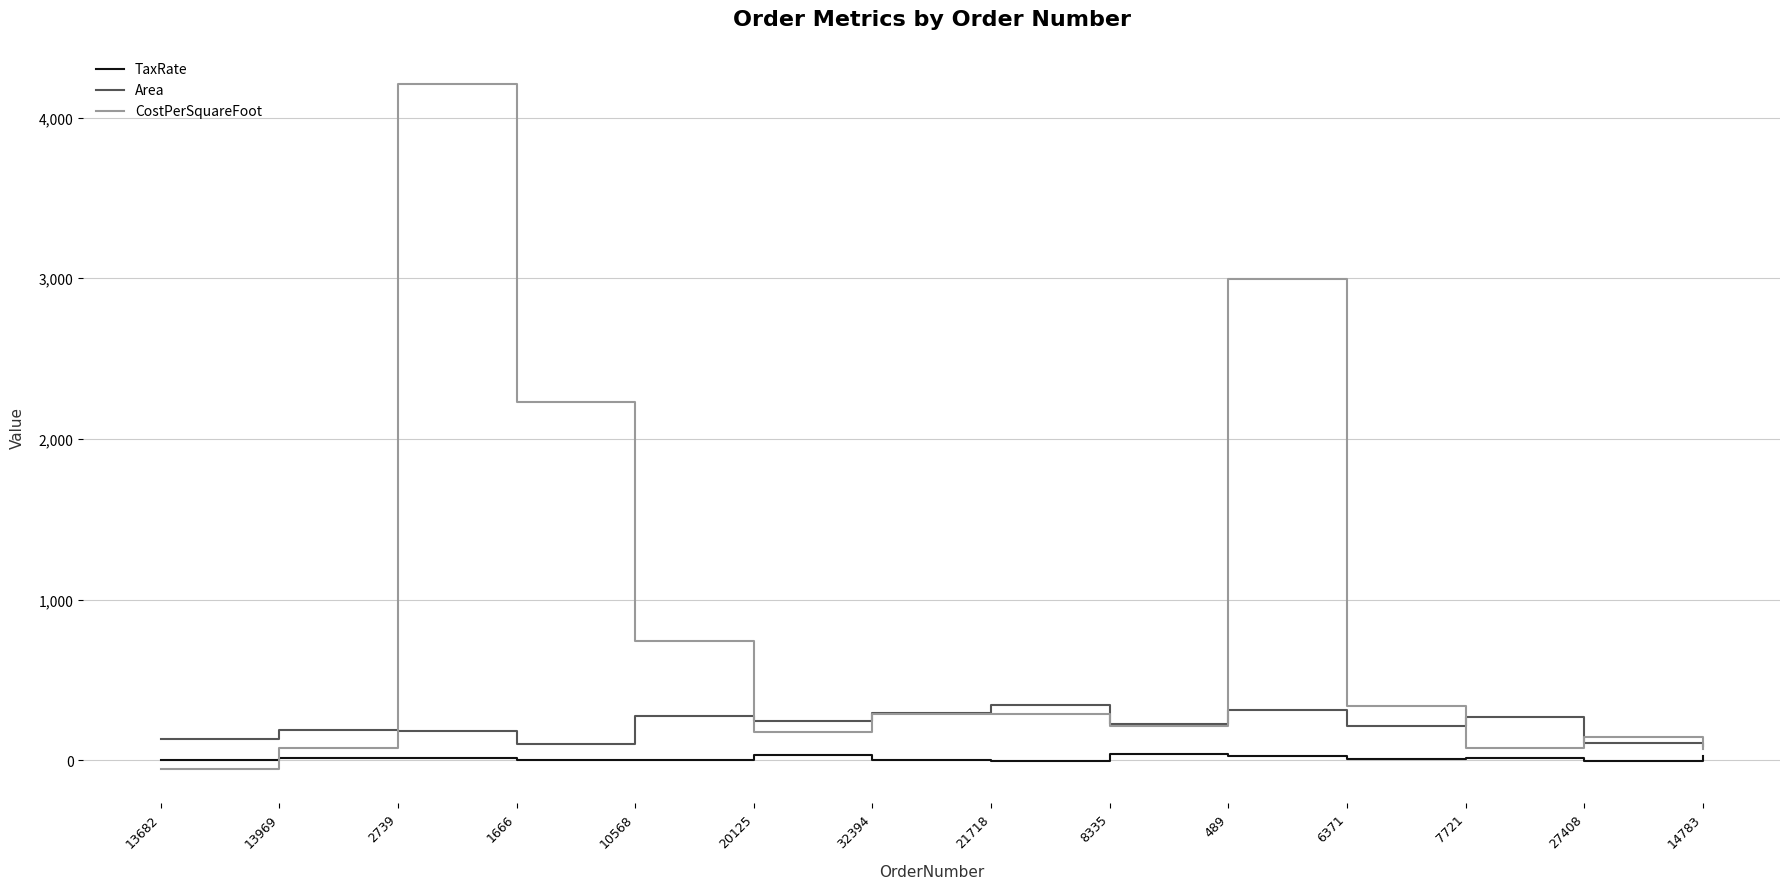

At how many categories does at least one series exceed 2448?

2